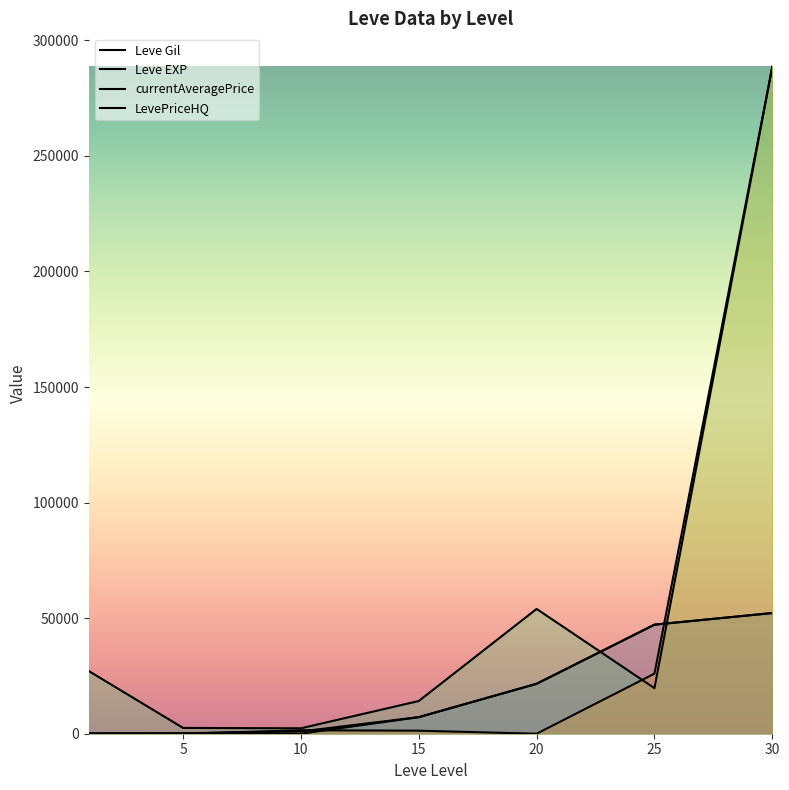

How many lines are shown in the chart?

4